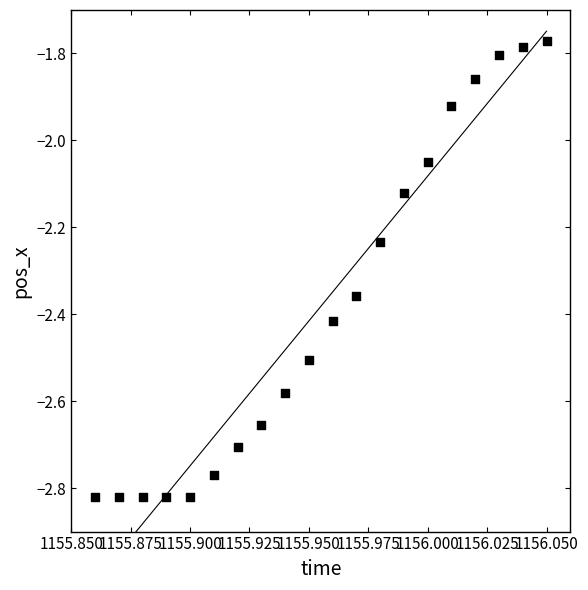

What is the range of Y values (max minus min)?

1.0